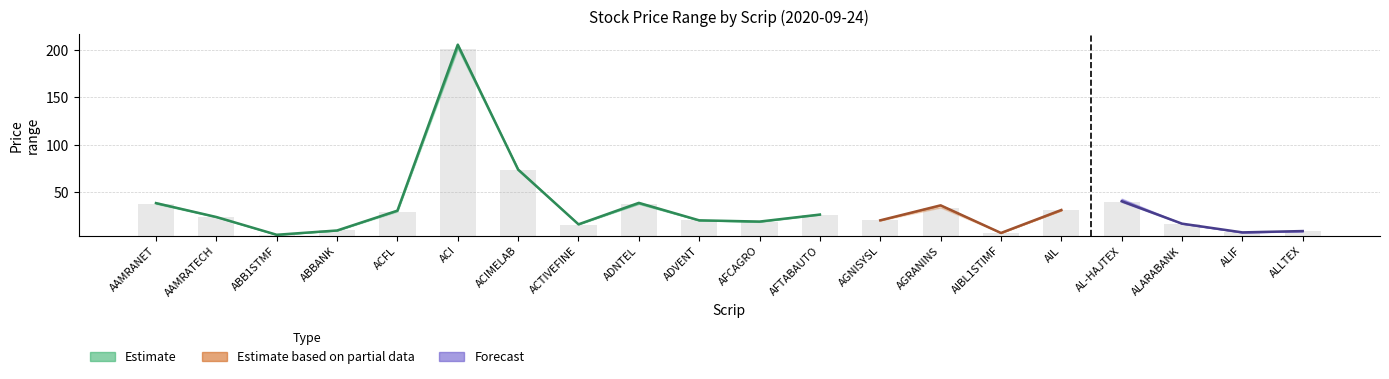

Is it true that close equals 4.8 at close?

False